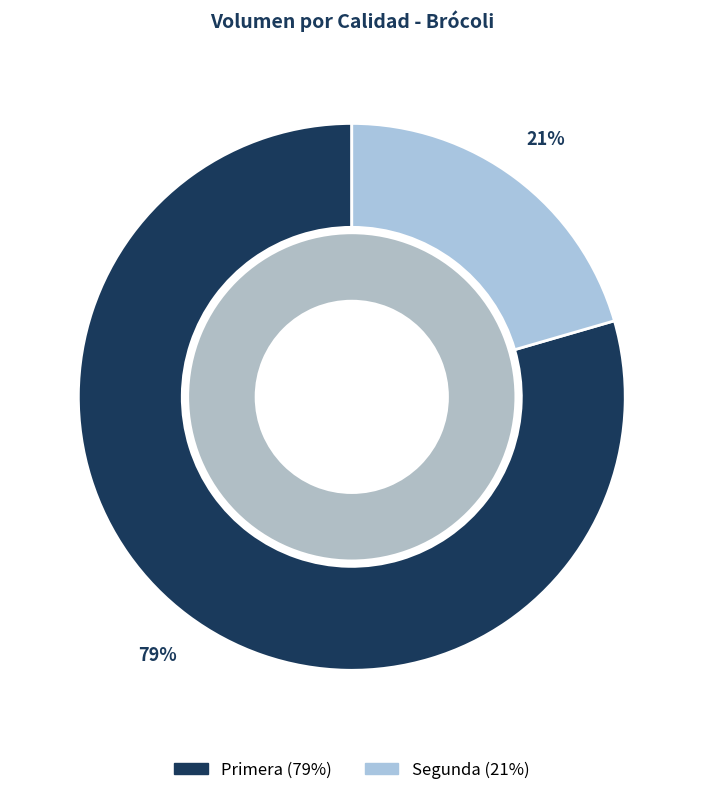

To the nearest percent, what is the combined percentage of Segunda and Primera?

100%